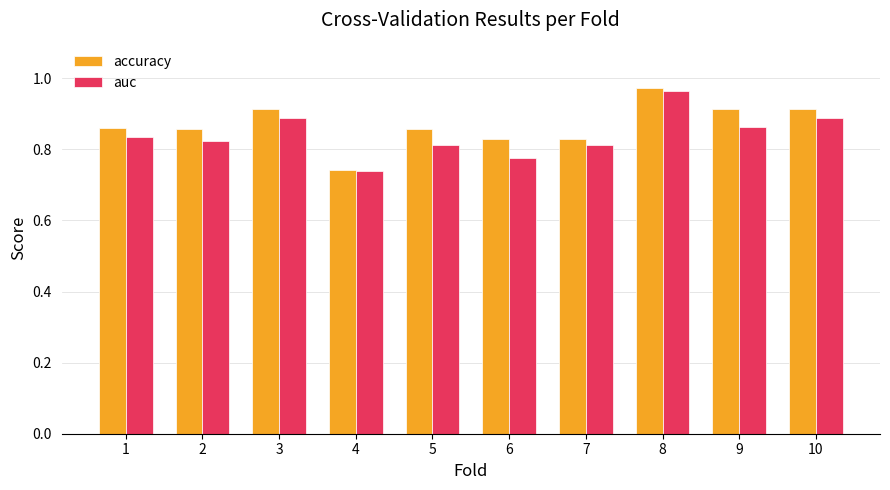

At how many categories does at least one series exceed 0?

10